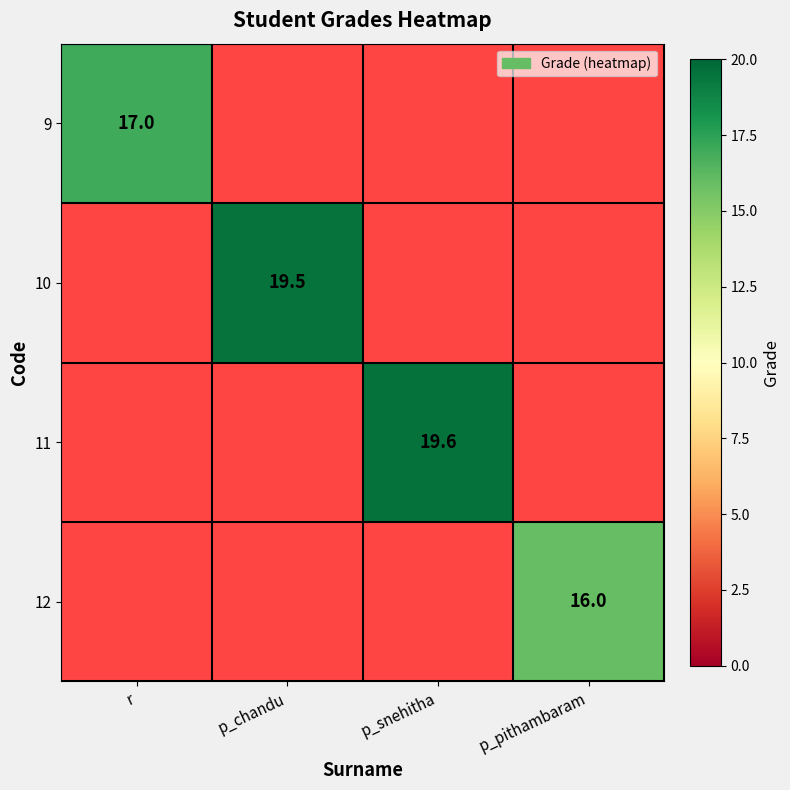

The value of 11 at p_snehitha is 9.2. True or false?

False